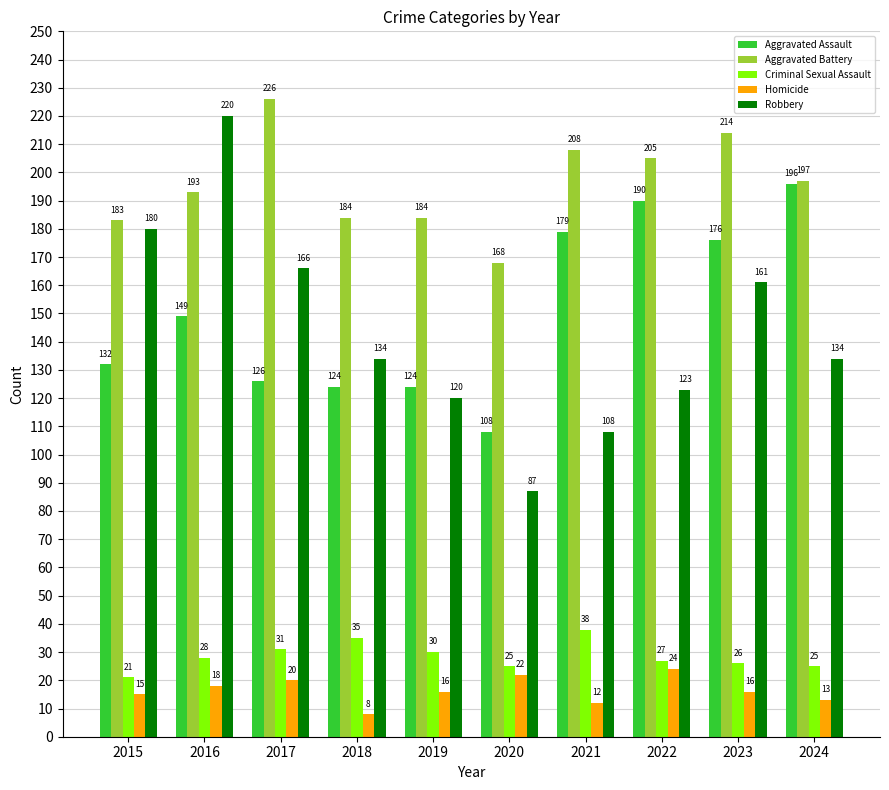

What is the maximum value for Homicide?

24